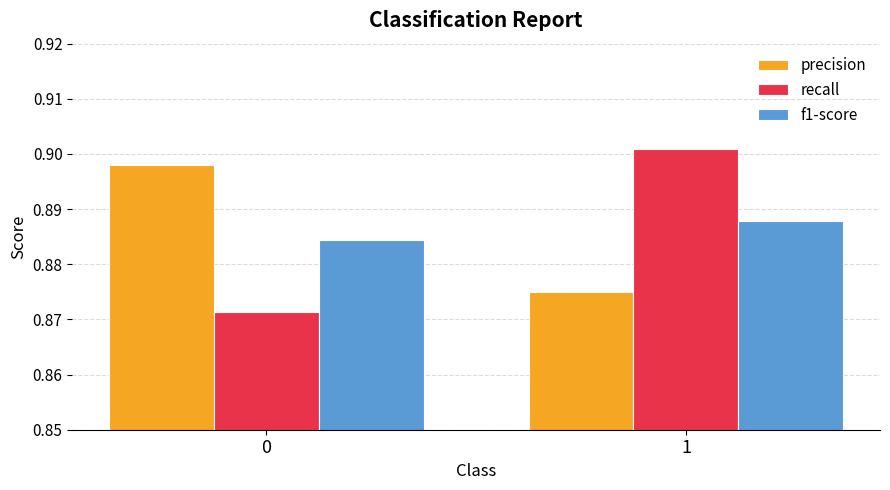

Which series has the widest spread of values?

recall